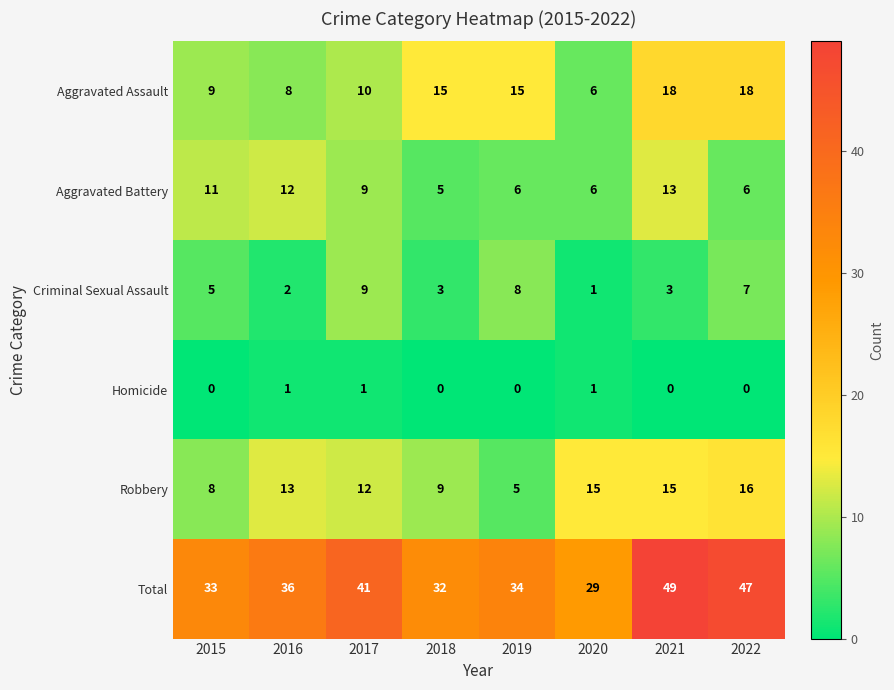

Which series has the largest range (max minus min)?

Total